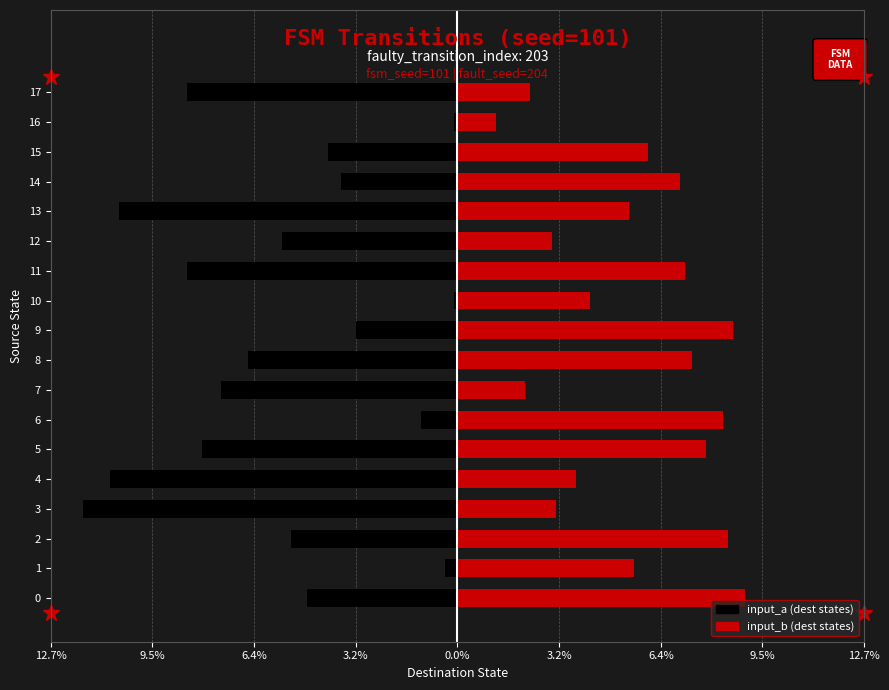

What is the label of the 6th bar from the right?

12